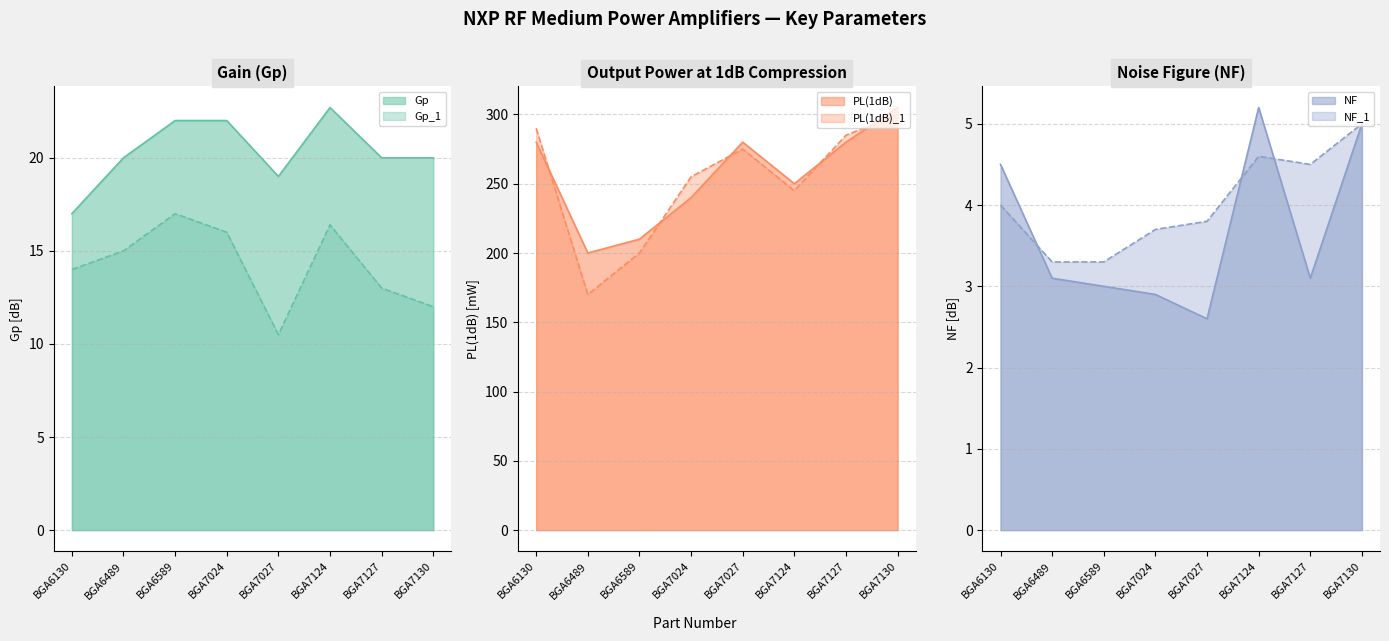

Is it true that Gp equals 22.7 at BGA7124?

True